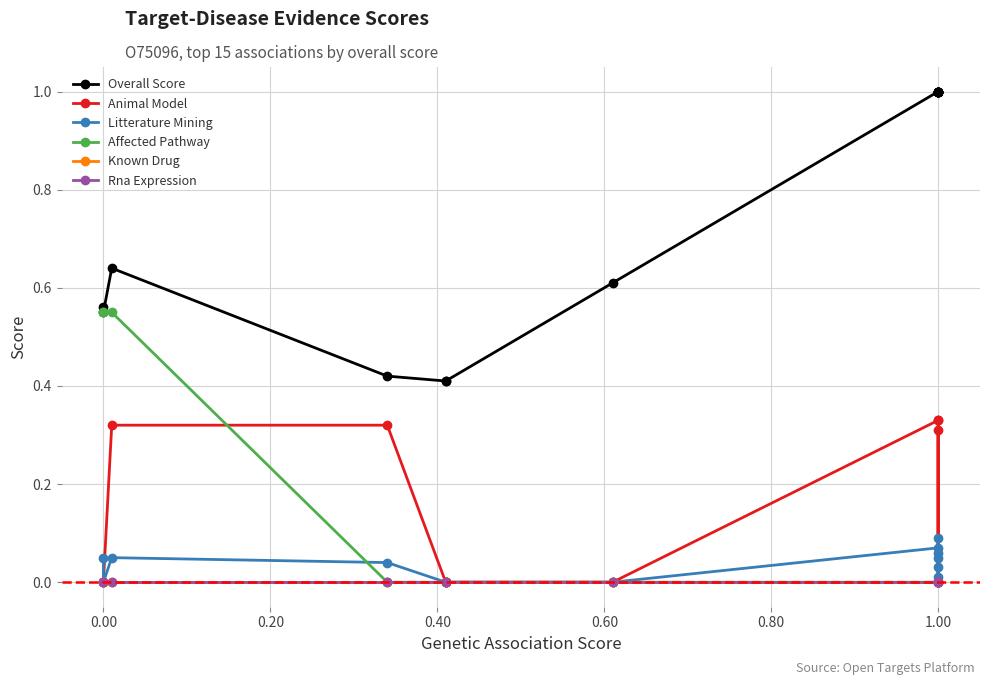

What are all the series names shown in the legend?

Overall Score, Animal Model, Litterature Mining, Affected Pathway, Known Drug, Rna Expression